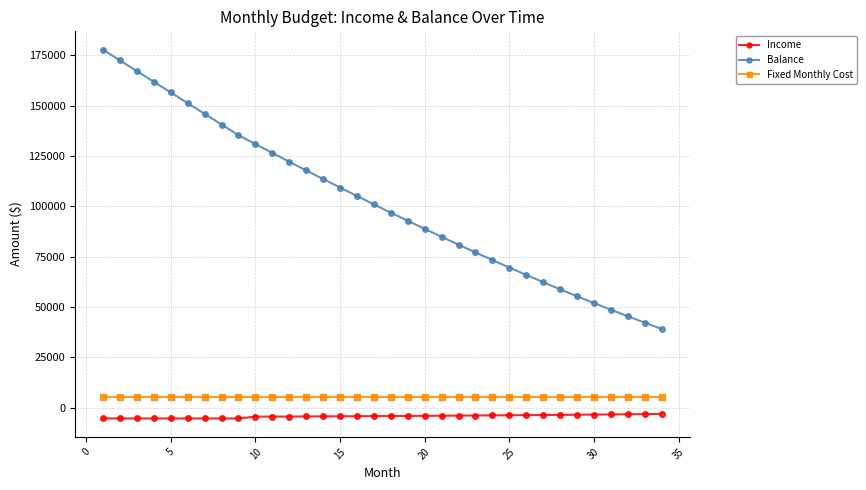

What is the minimum value shown in the chart?

-5300.0